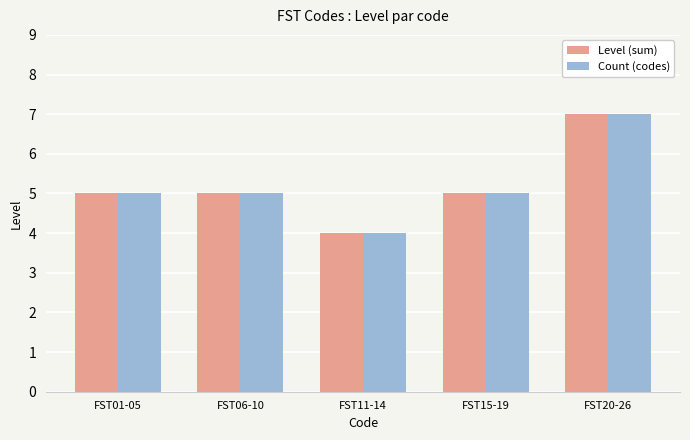

At which category is the sum across all series the highest?

FST20-26